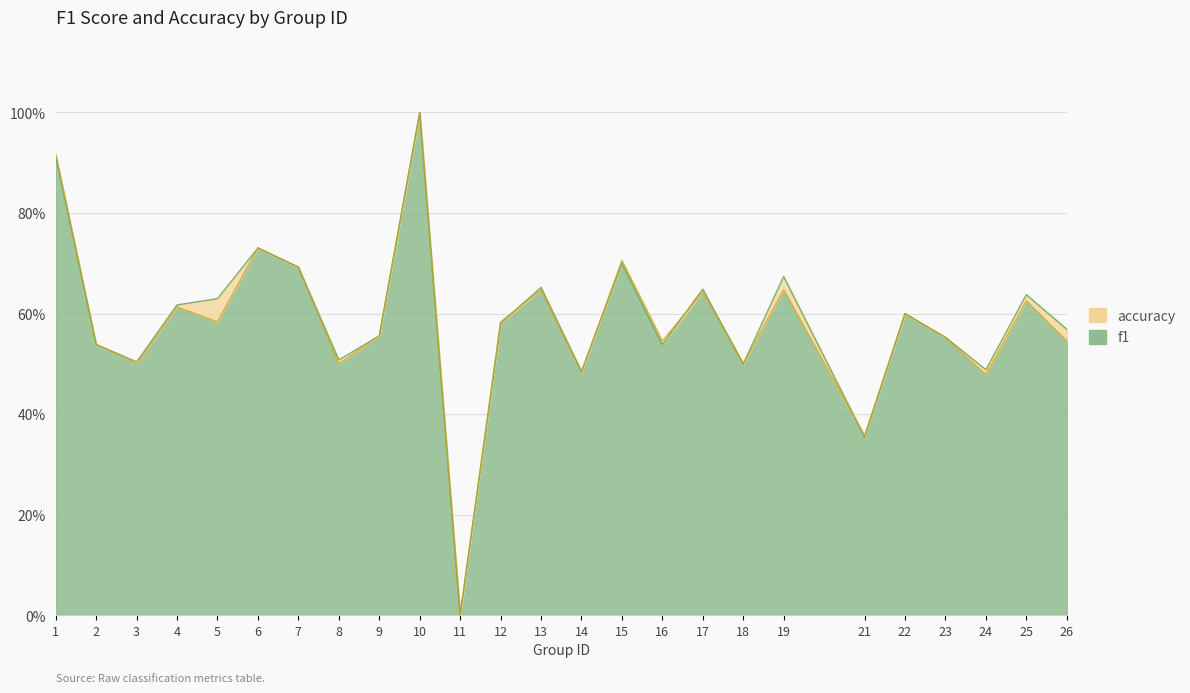

Where do f1 and accuracy first cross each other?

5 and 6